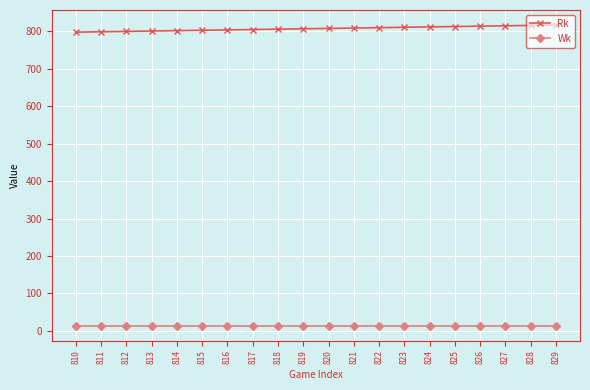

What is the average value of the Wk series?

14